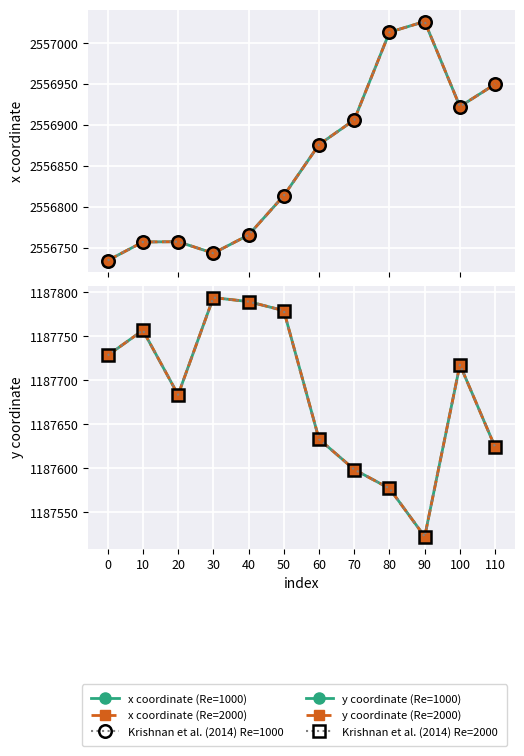

At 110, list the series in order from smallest to largest.

y coordinate (Re=1000), y coordinate (Re=2000), Krishnan et al. (2014) Re=2000, x coordinate (Re=1000), x coordinate (Re=2000), Krishnan et al. (2014) Re=1000